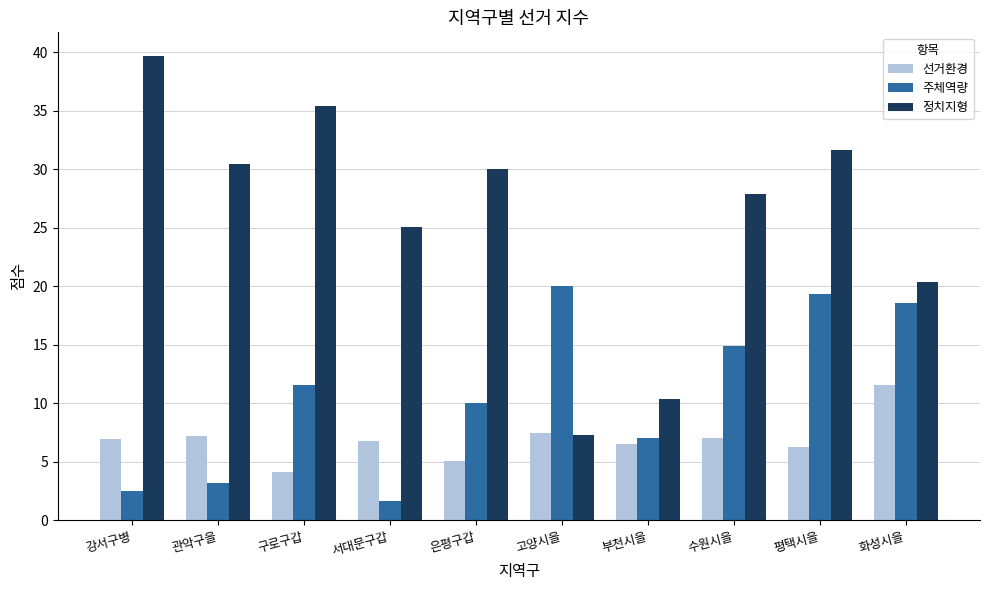

At which category is the sum across all series the highest?

평택시을